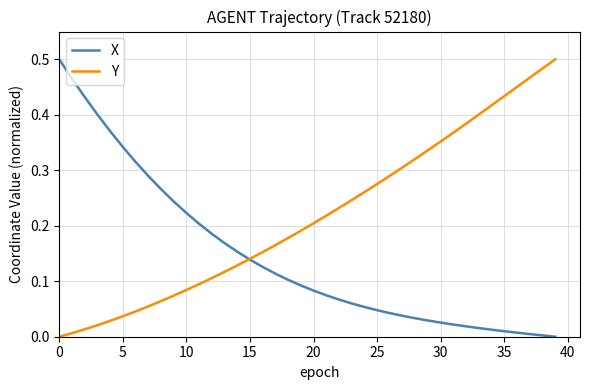

Which series has the largest total across all categories?

Y